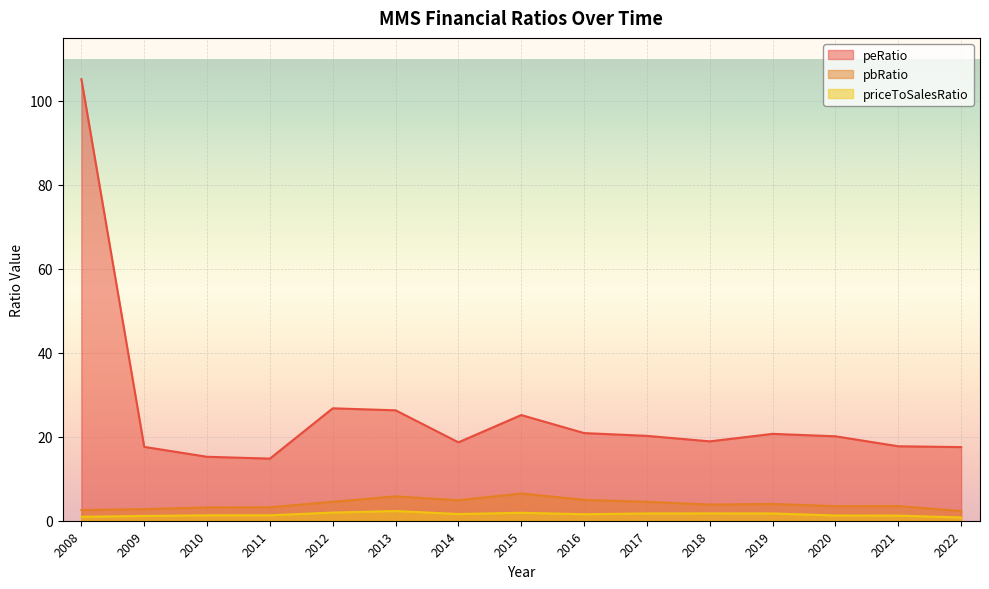

Rank the categories by pbRatio value from highest to lowest.

2015, 2013, 2016, 2014, 2012, 2017, 2019, 2018, 2021, 2020, 2011, 2010, 2009, 2008, 2022